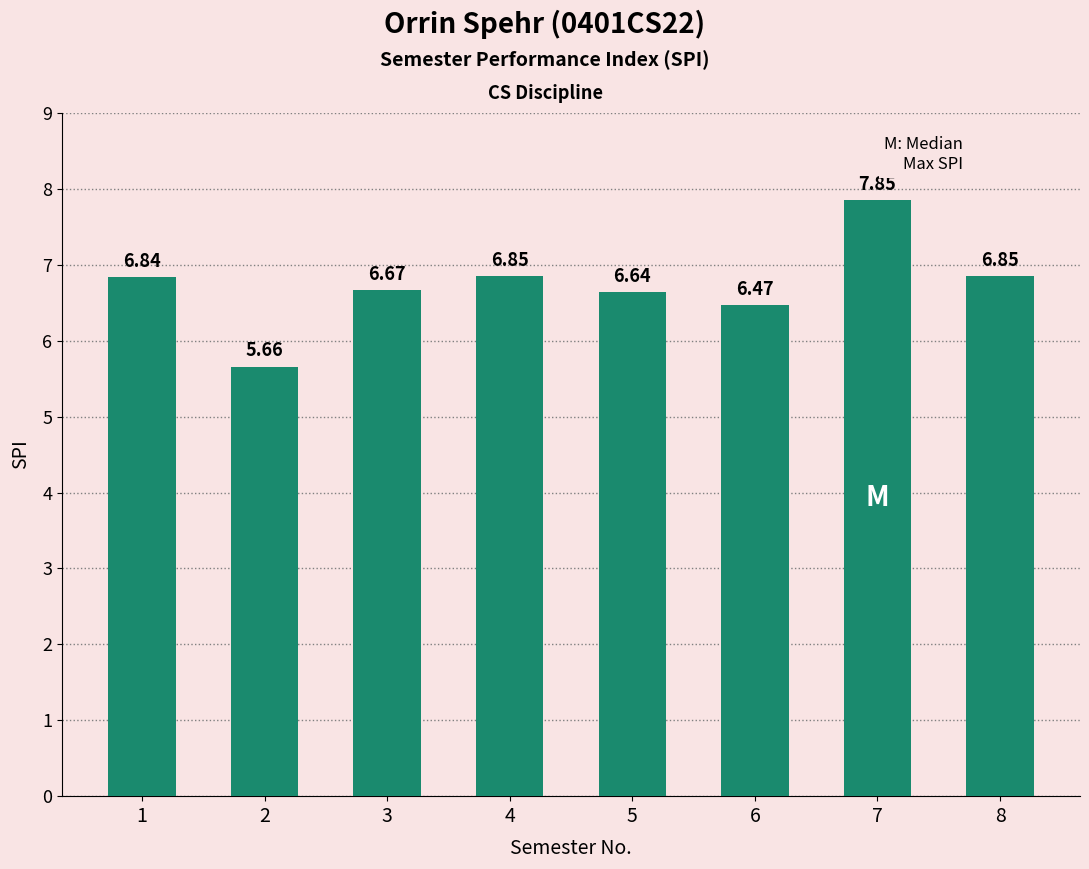

What is the sum of the values at 2 and 3?

12.3